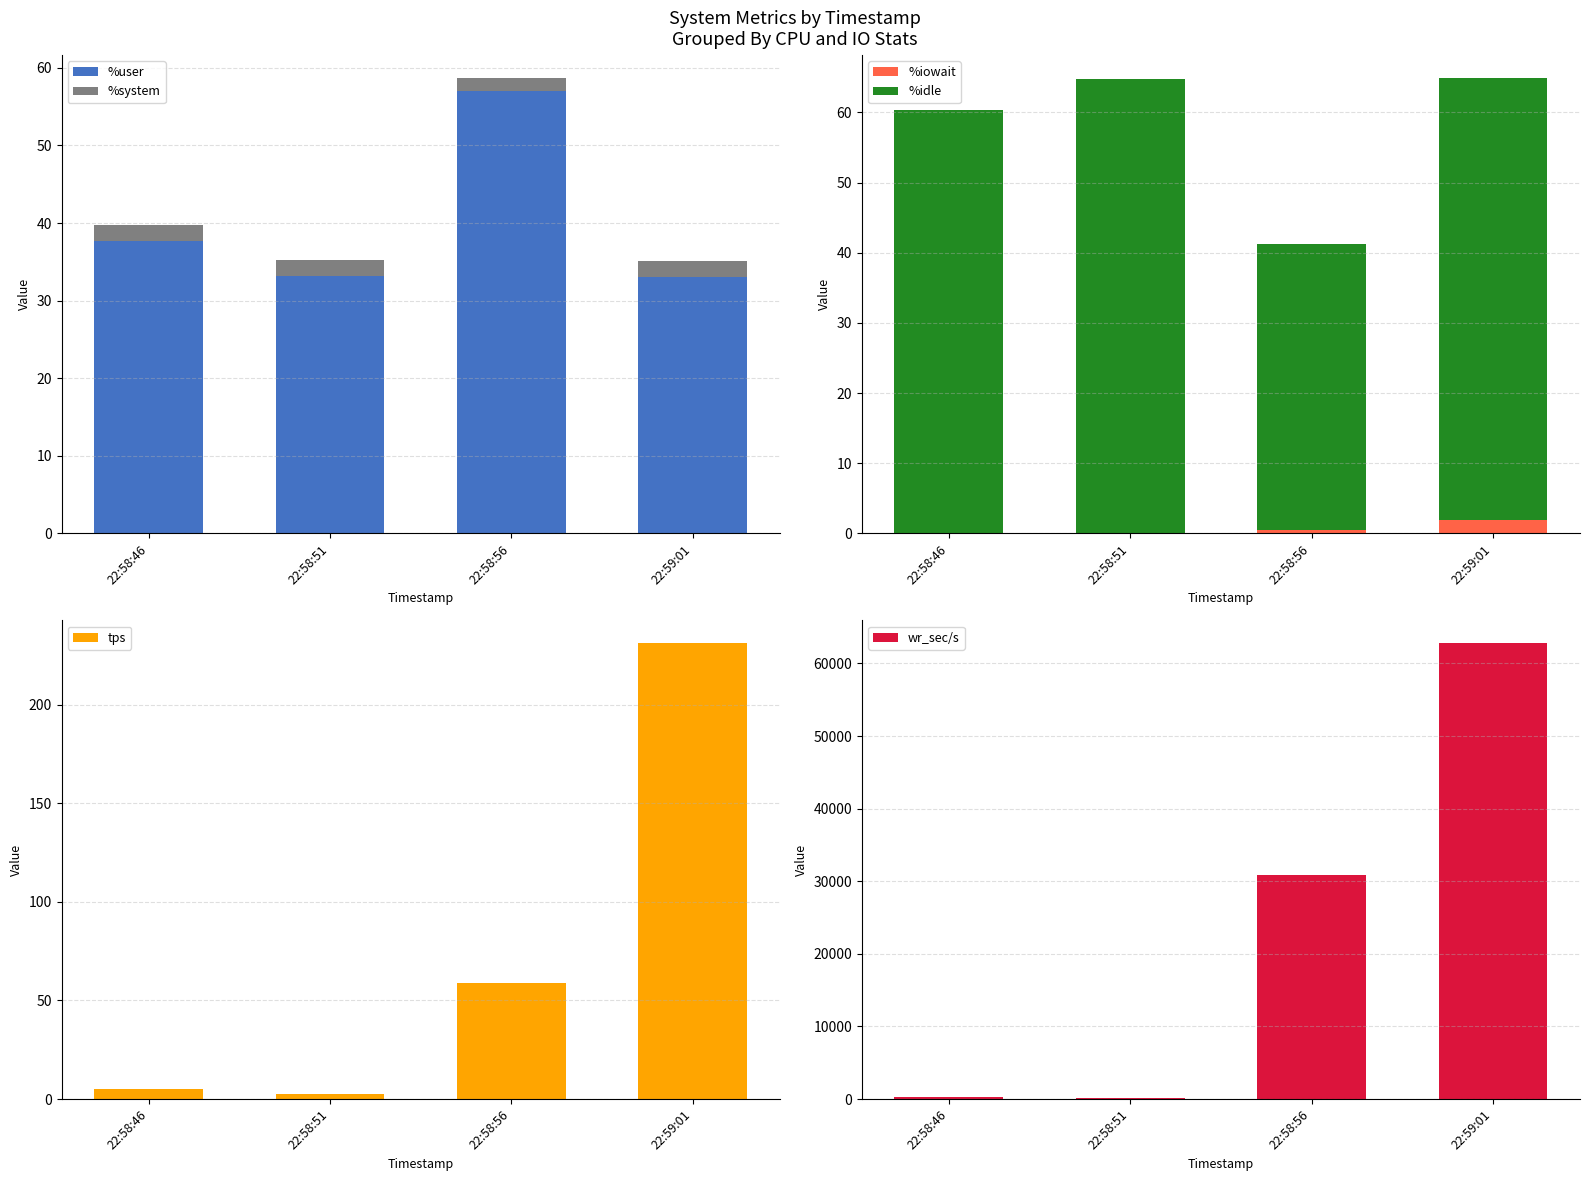

List the series in order of their peak value, lowest first.

%iowait, %system, %user, %idle, tps, wr_sec/s